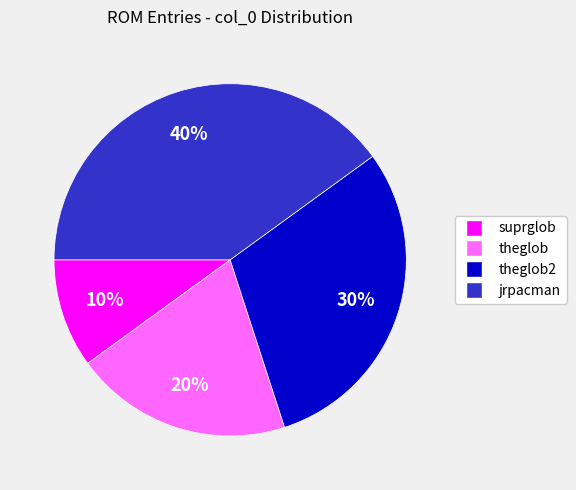

To the nearest percent, what is the average slice percentage?

25%